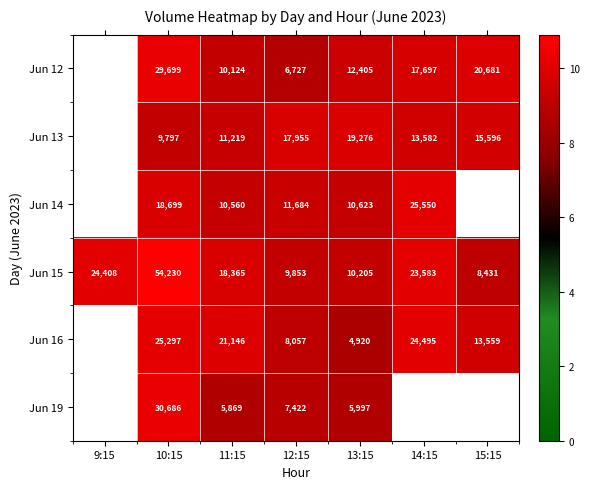

Is the value of Jun 13 at 13:15 greater than the value of Jun 16 at 15:15?

Yes